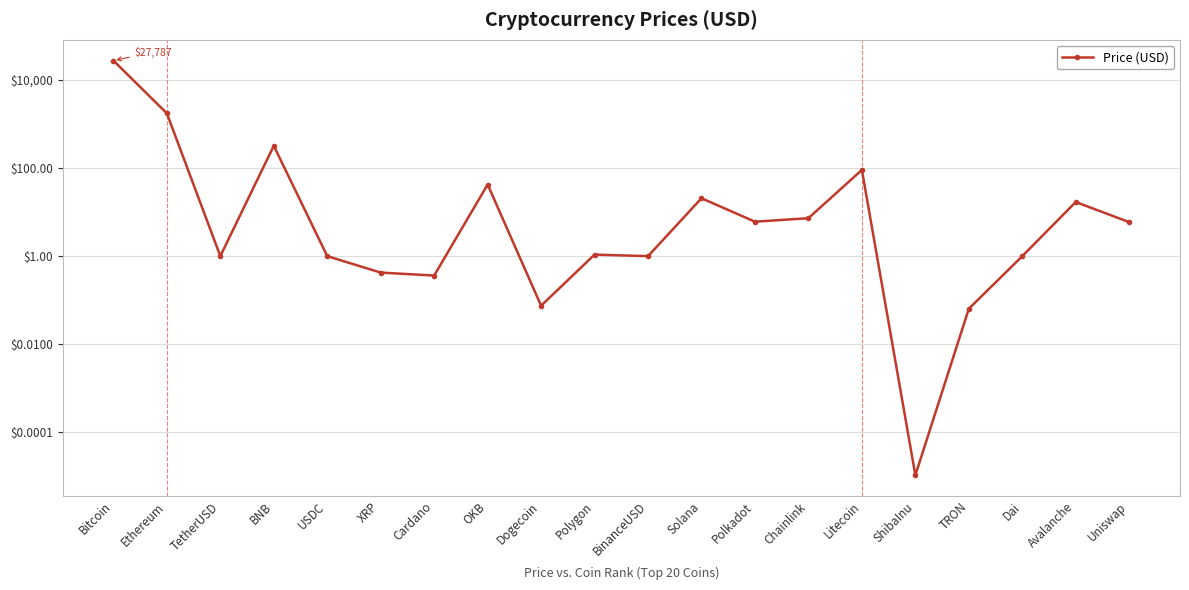

What is the label of the 12th point from the right?

Dogecoin